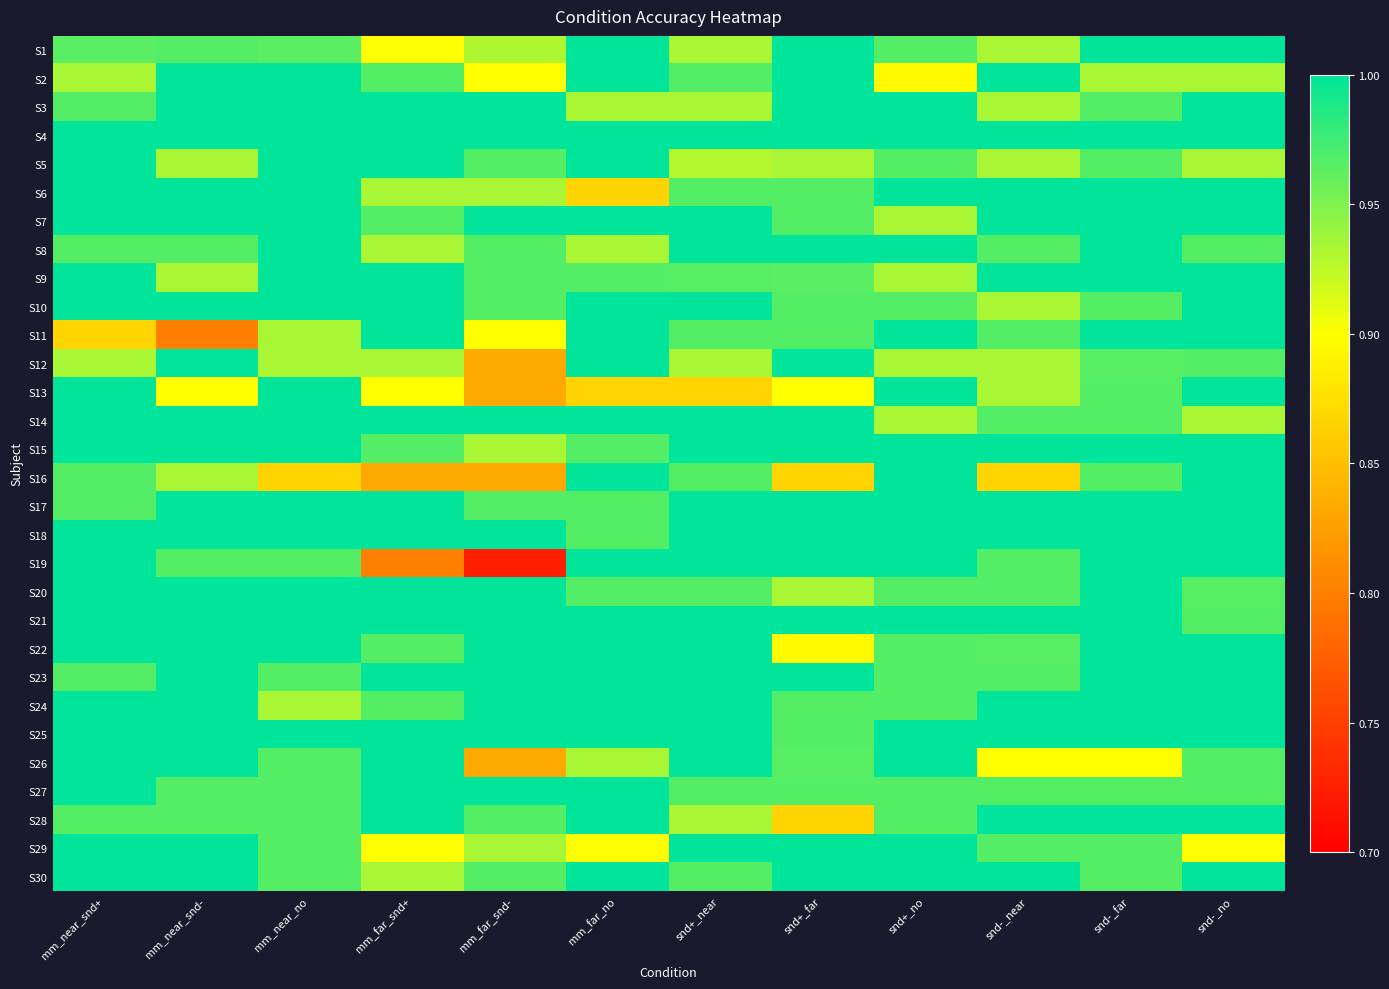

Between mm_near_snd+ and snd+_near, which is larger?

mm_near_snd+